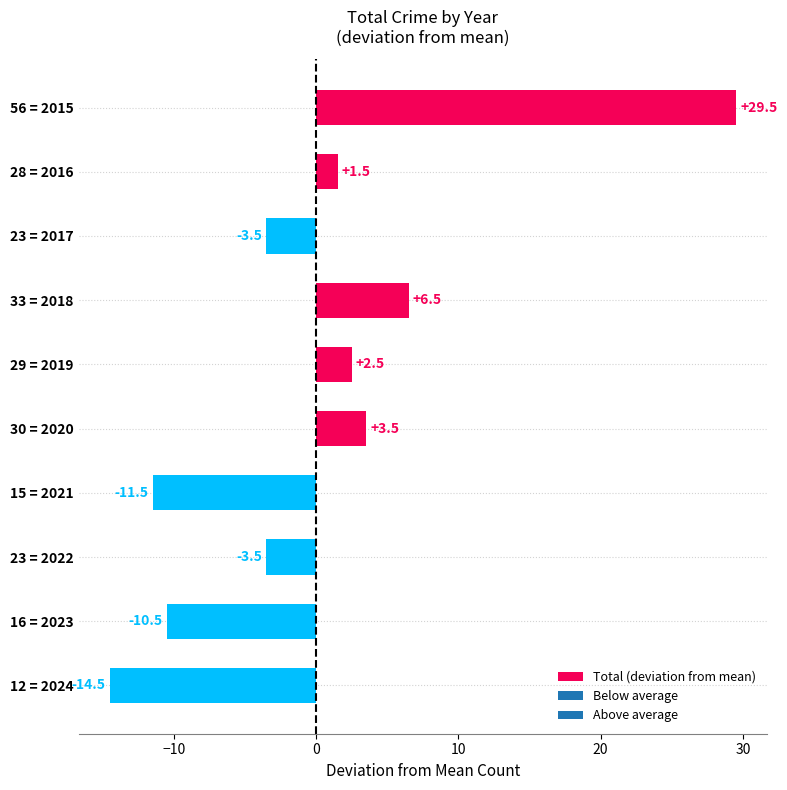

Reading bottom to top, what are all the values shown in this chart?

-14.5	-10.5	-3.5	-11.5	3.5	2.5	6.5	-3.5	1.5	29.5